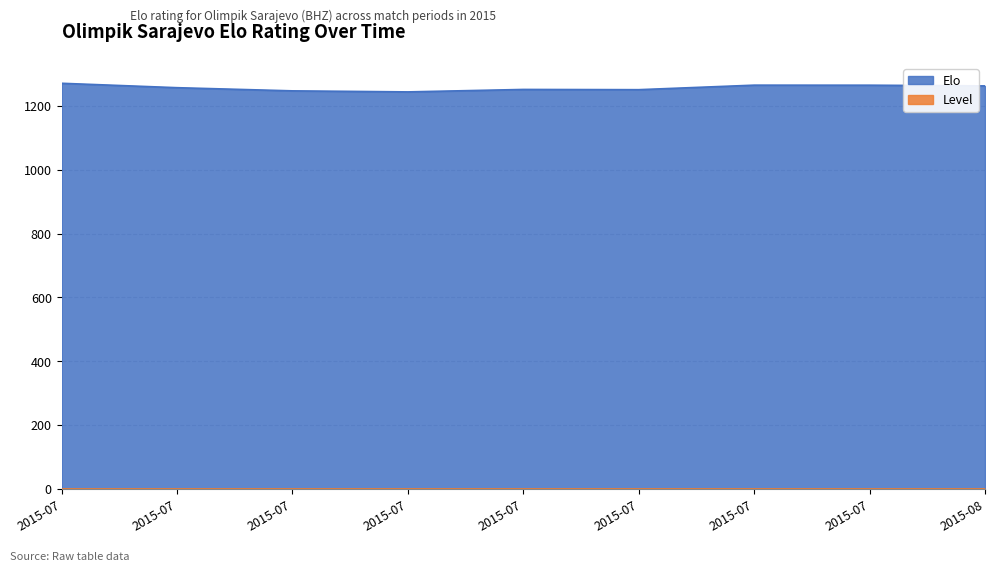

What is the value of the 8th point from the left?

1271.5